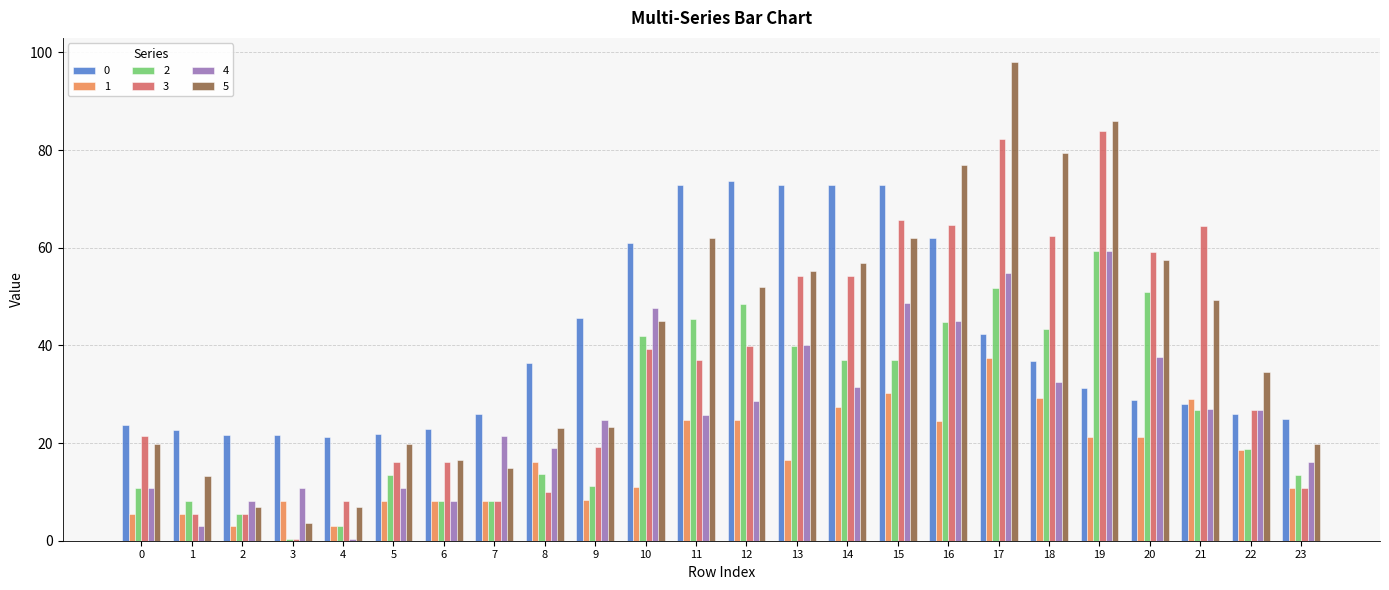

Are the bars grouped side by side (vs. stacked)?

Yes